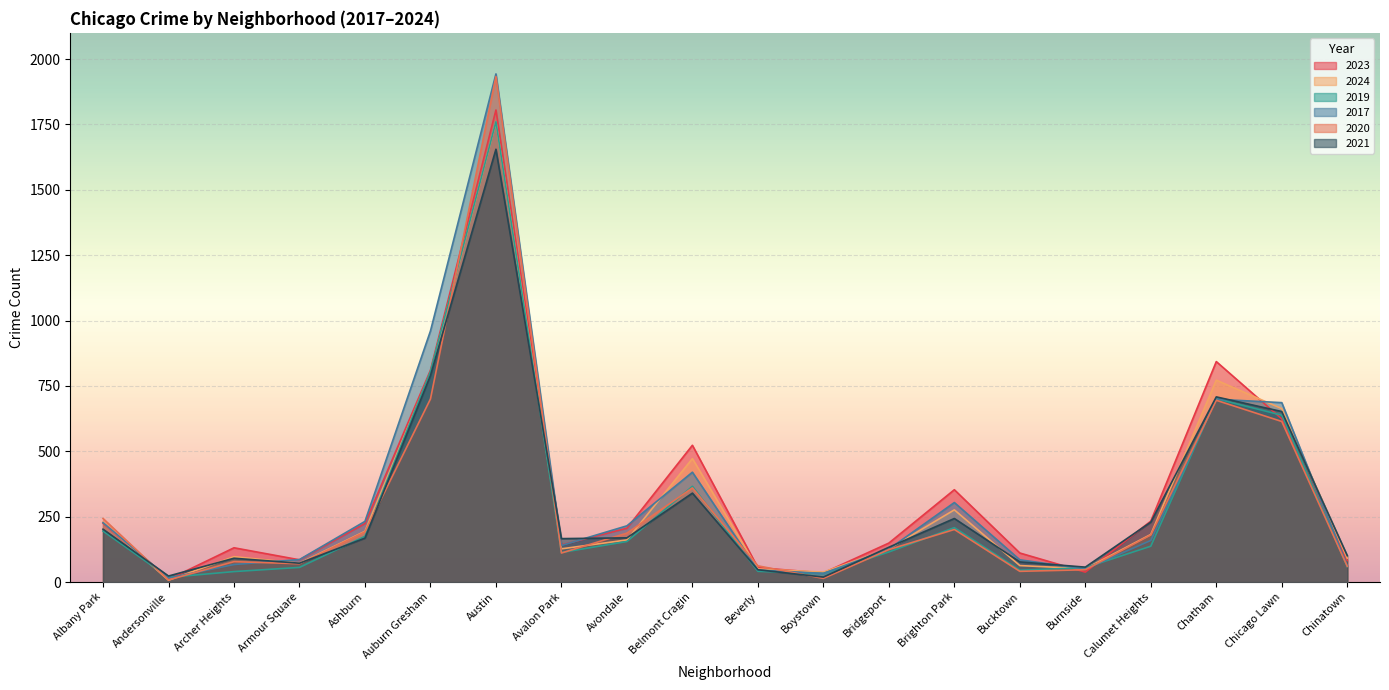

Is the value of 2017 at Ashburn greater than the value of 2021 at Chatham?

No